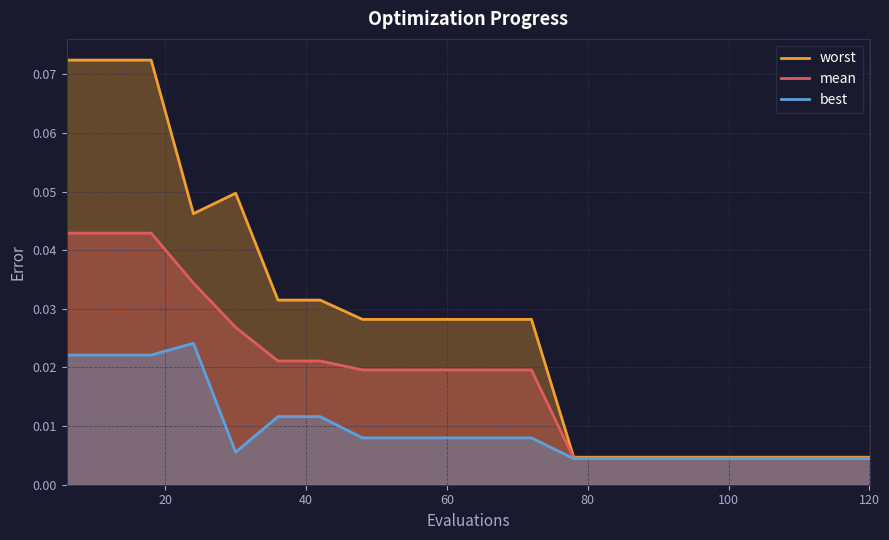

Does the chart display data point markers on the line(s)?

No